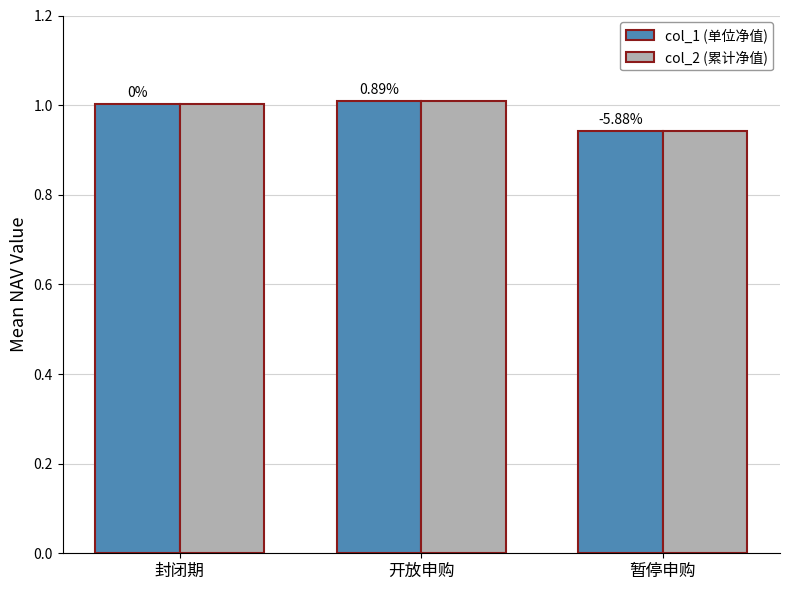

The col_2 (累计净值) series shows 1.5 at 封闭期. True or false?

False